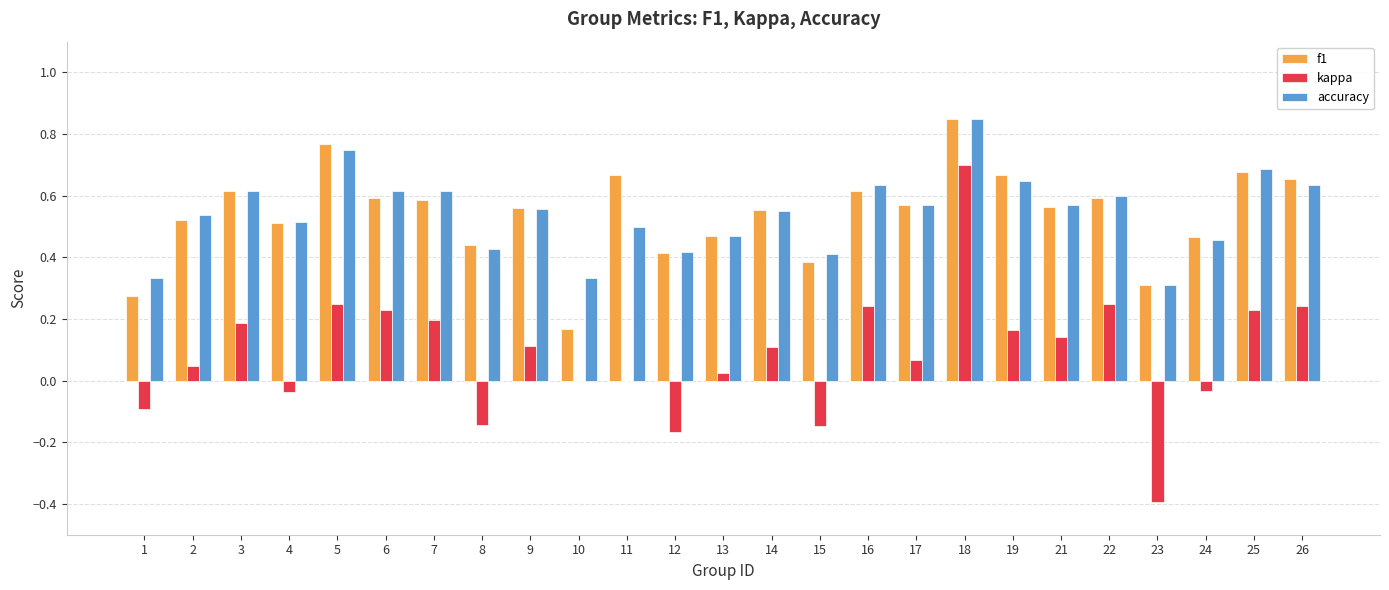

How many data points does each series have?

25